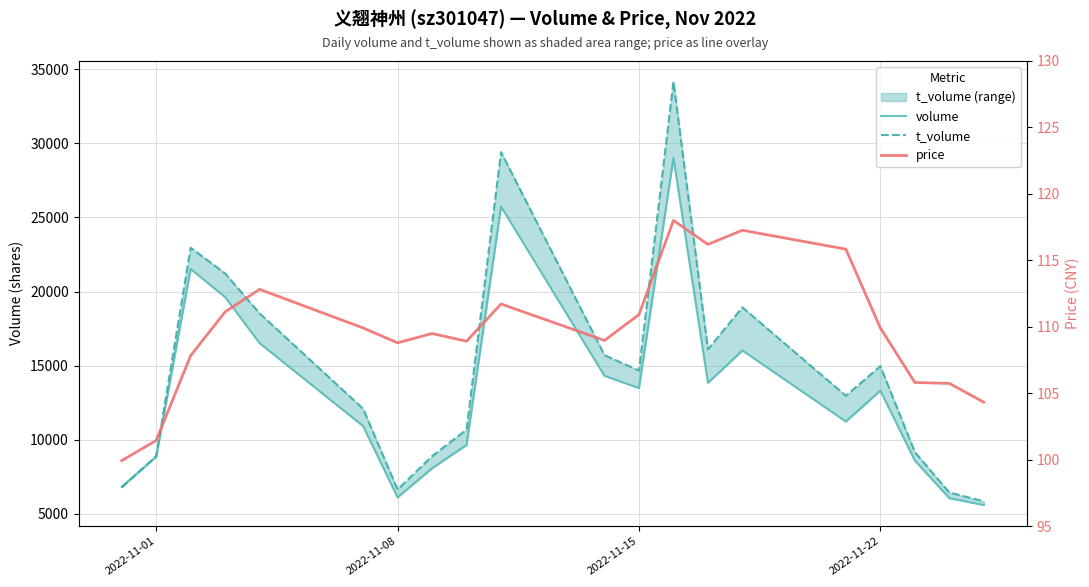

How many data points in t_volume are above 14660?

9